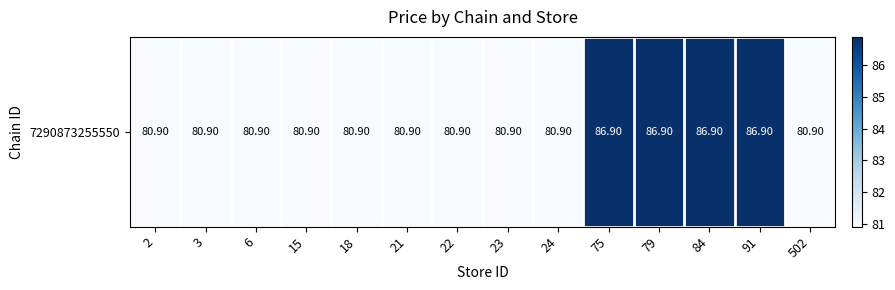

What is the minimum value shown in the chart?

80.9